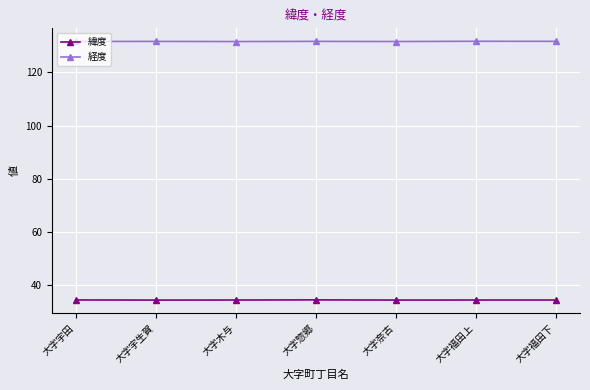

List the series in order of their peak value, lowest first.

緯度, 経度